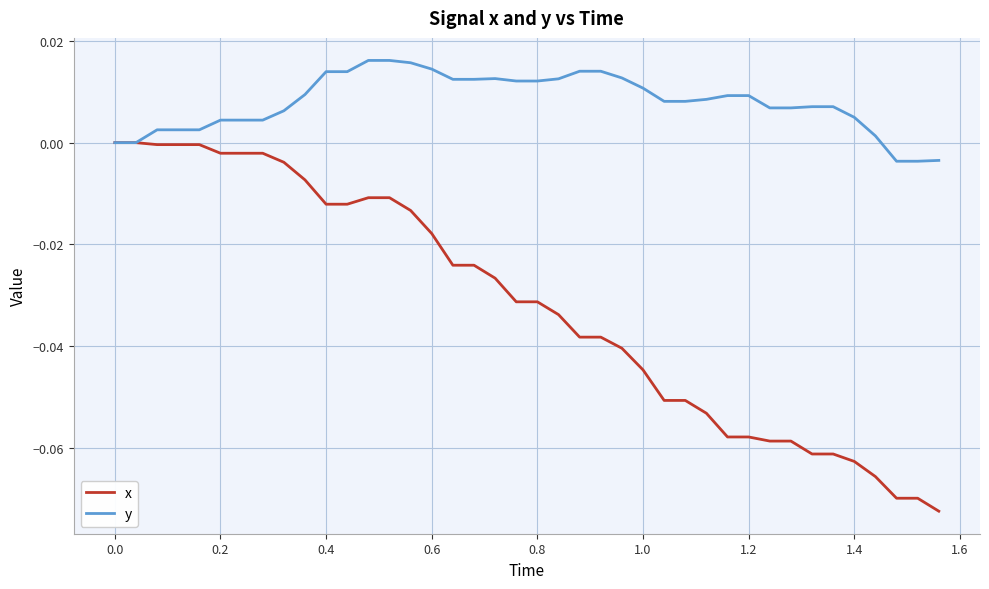

Which series has the largest total across all categories?

y